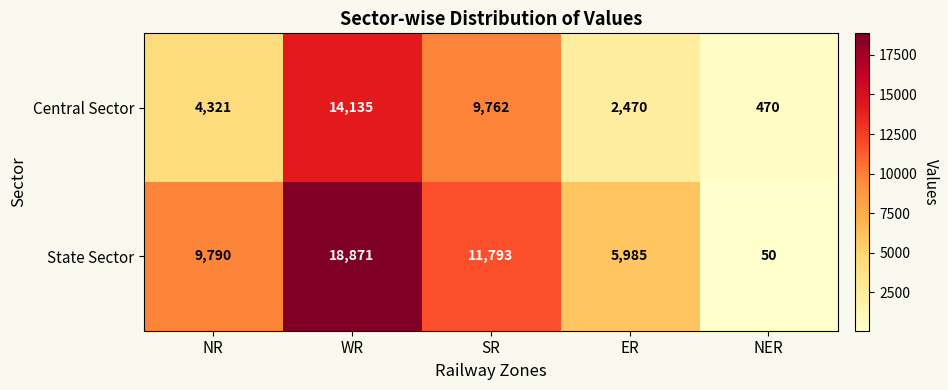

What is the maximum value shown in the chart?

18871